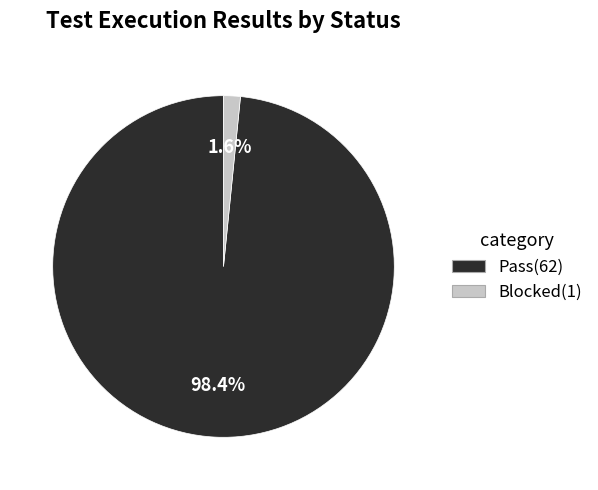

Count the number of slices in the pie.

2